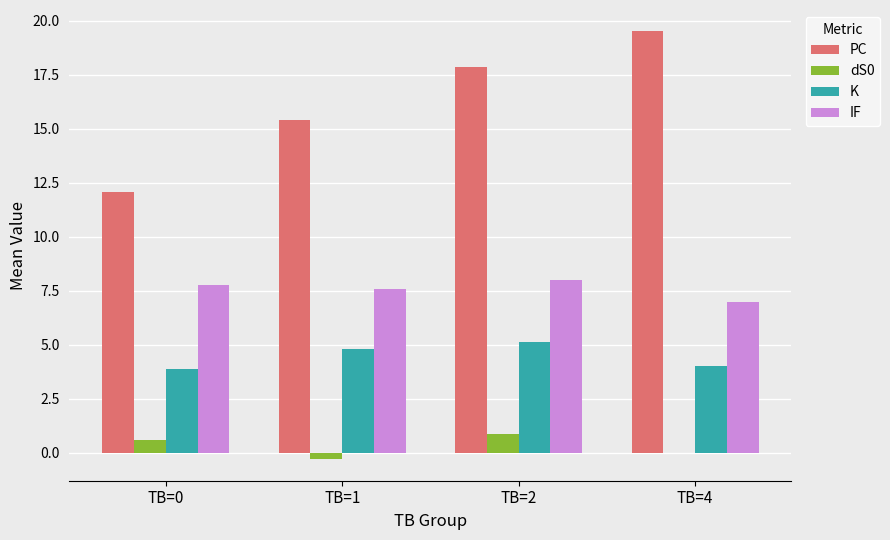

Reading left to right, what are all the values shown in this chart?

PC: TB=0=12.1	TB=1=15.4	TB=2=17.9	TB=4=19.5
dS0: TB=0=0.6	TB=1=-0.3	TB=2=0.9	TB=4=0.0
K: TB=0=3.9	TB=1=4.8	TB=2=5.1	TB=4=4.0
IF: TB=0=7.8	TB=1=7.6	TB=2=8.0	TB=4=7.0